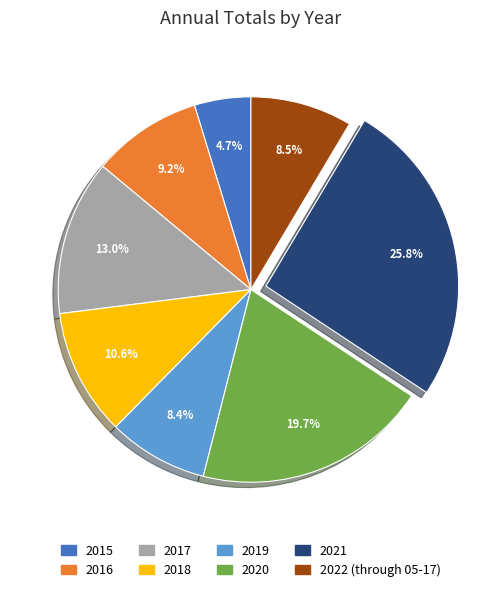

Which slice is the smallest?

2015